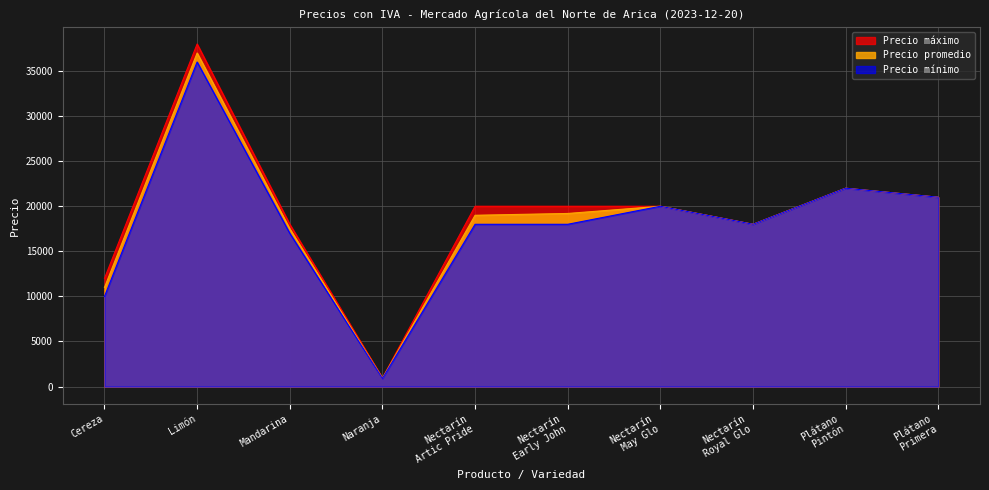

At how many categories does at least one series exceed 5465?

9